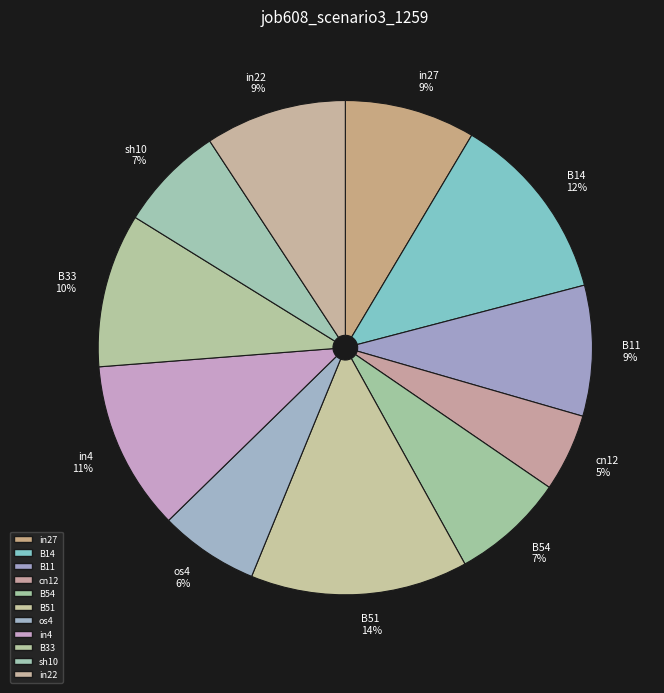

To the nearest percent, what is the average slice percentage?

9%